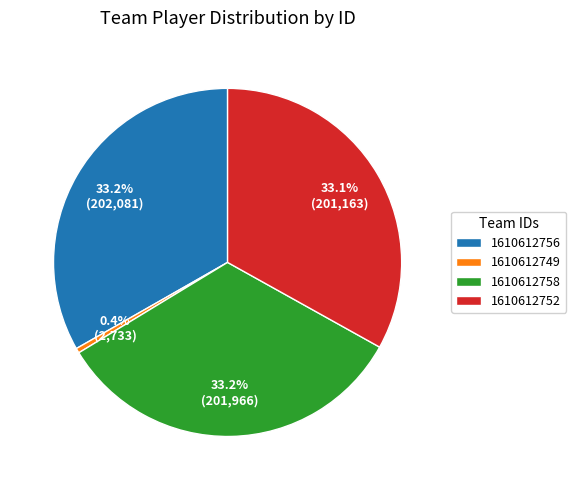

What is the smallest slice in the pie chart?

1610612749